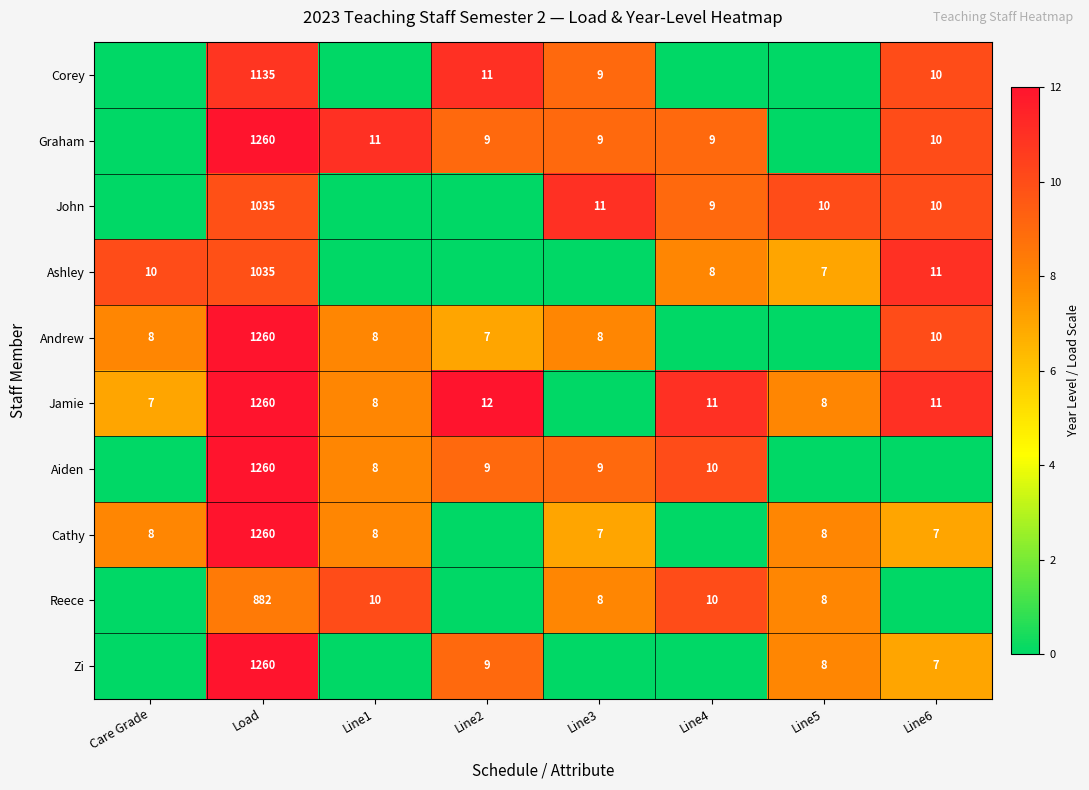

True or false: Jamie has a value of 1897 at Load.

False